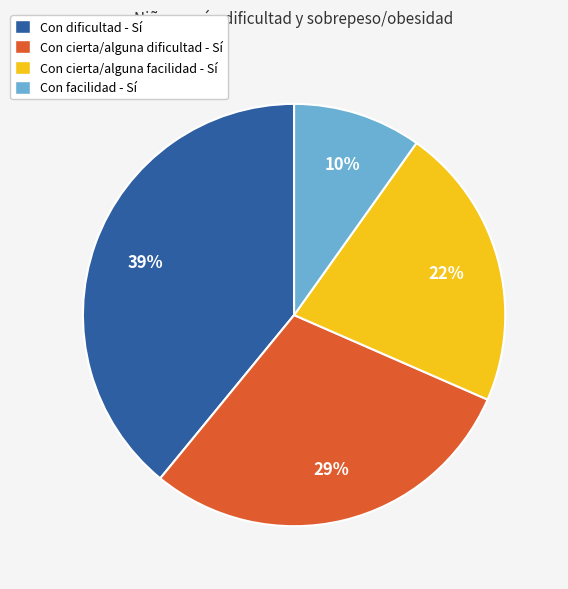

What is the largest slice in the pie chart?

Con dificultad - Sí